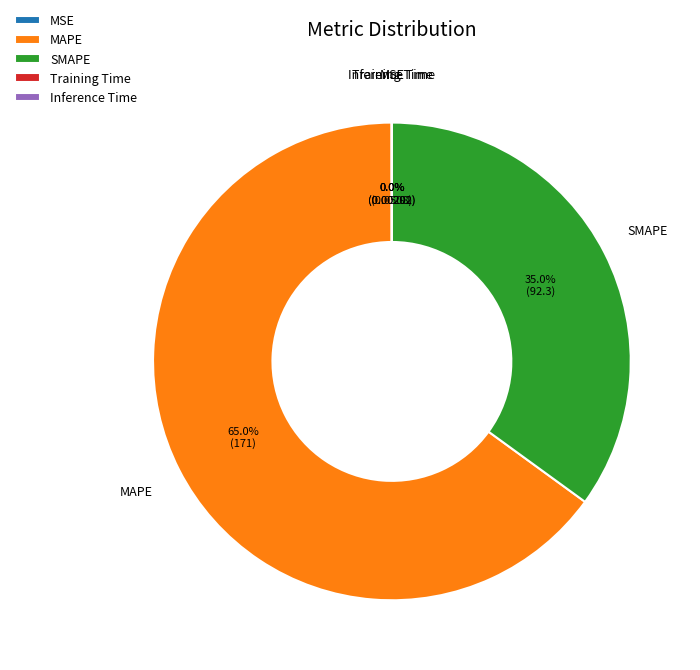

What is the majority slice?

MAPE